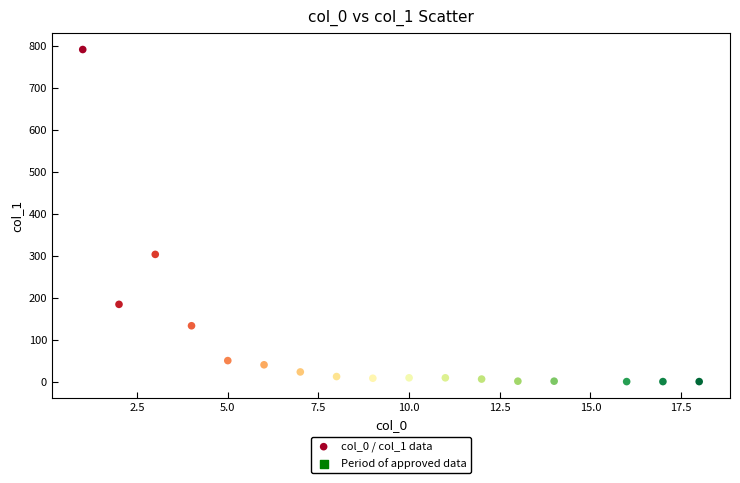

What is the range of Y values (max minus min)?

791